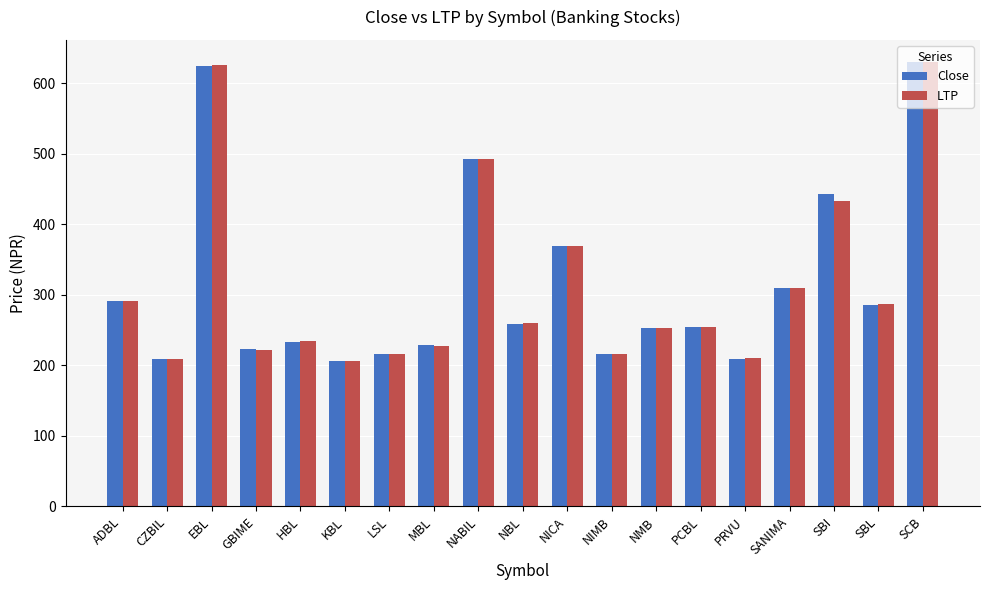

At how many categories does at least one series exceed 392?

4